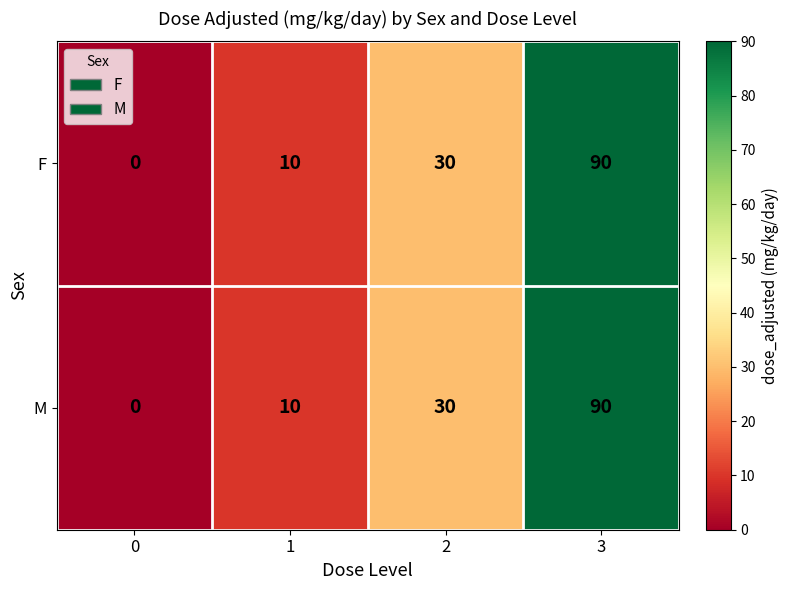

At which category is the sum across all series the highest?

3